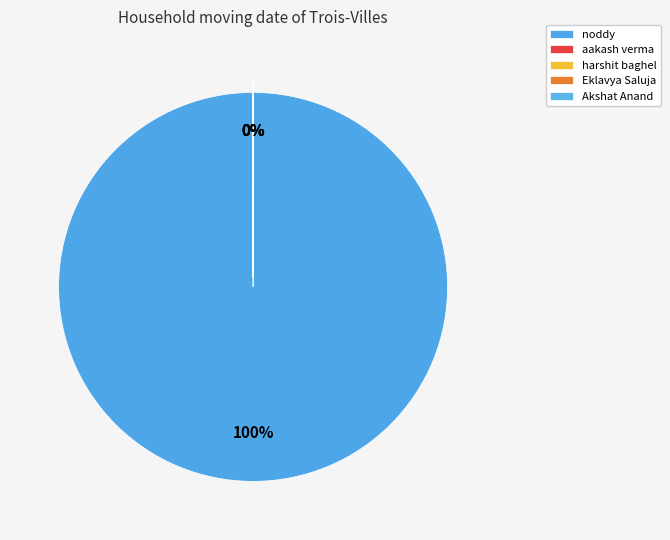

The harshit baghel slice represents 6% of the pie. True or false?

False